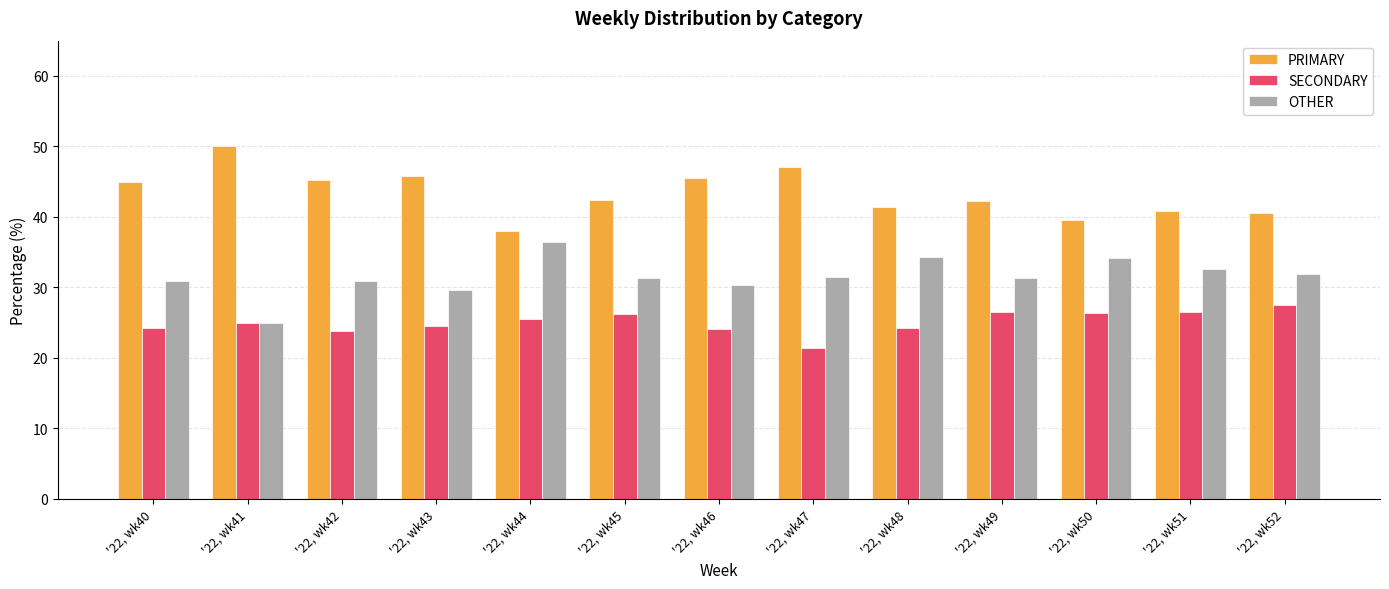

What is the sum of all OTHER values?

410.6